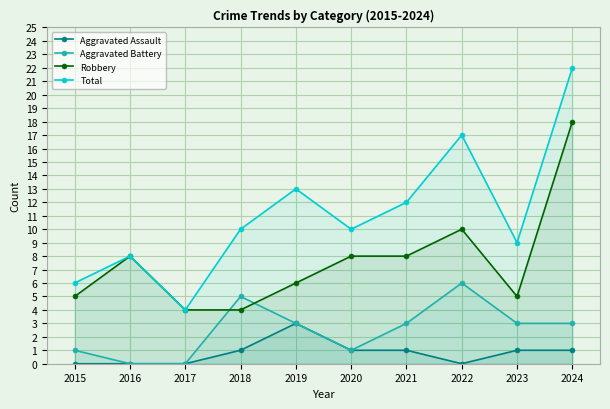

What is the approximate value of Total at 2024, to the nearest 10?

20